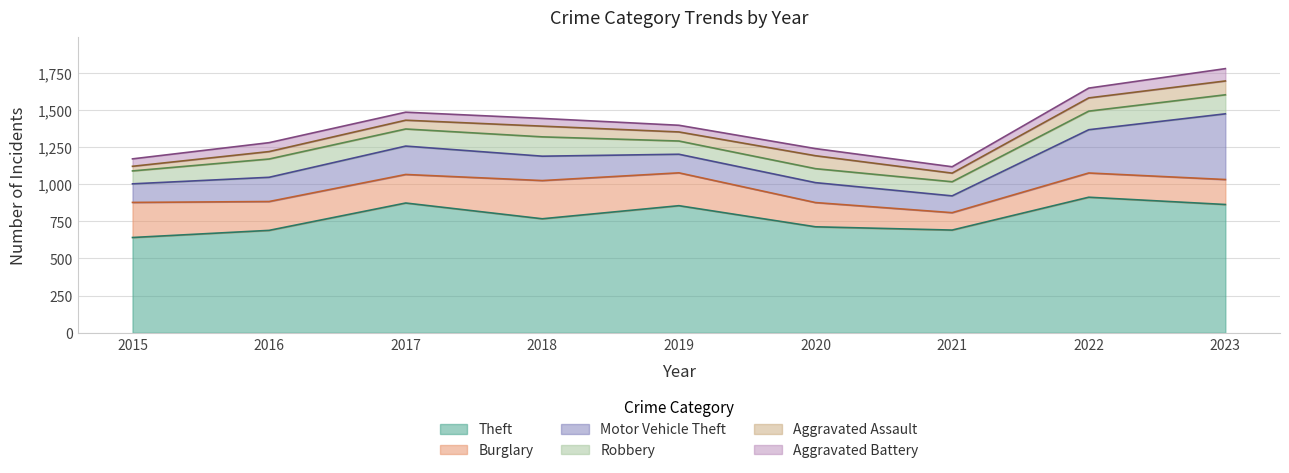

What is the lowest value of the Aggravated Battery series?

43